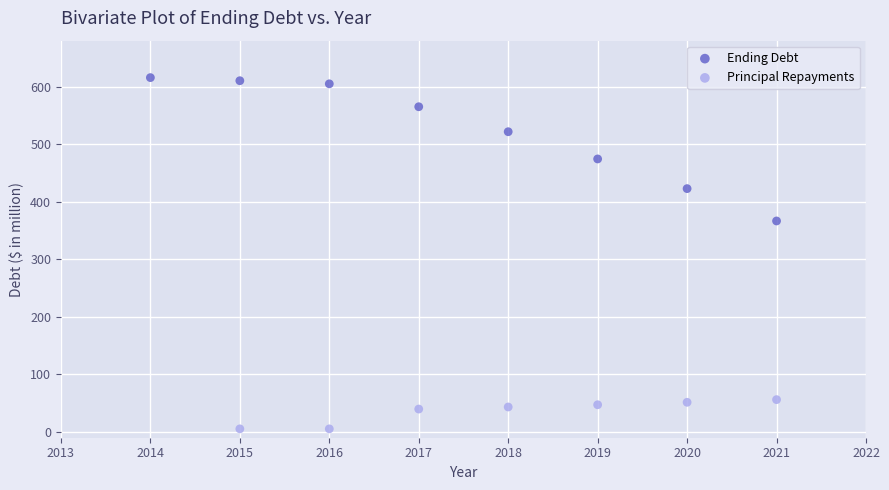

Which series contains the lowest Y value?

Principal Repayments